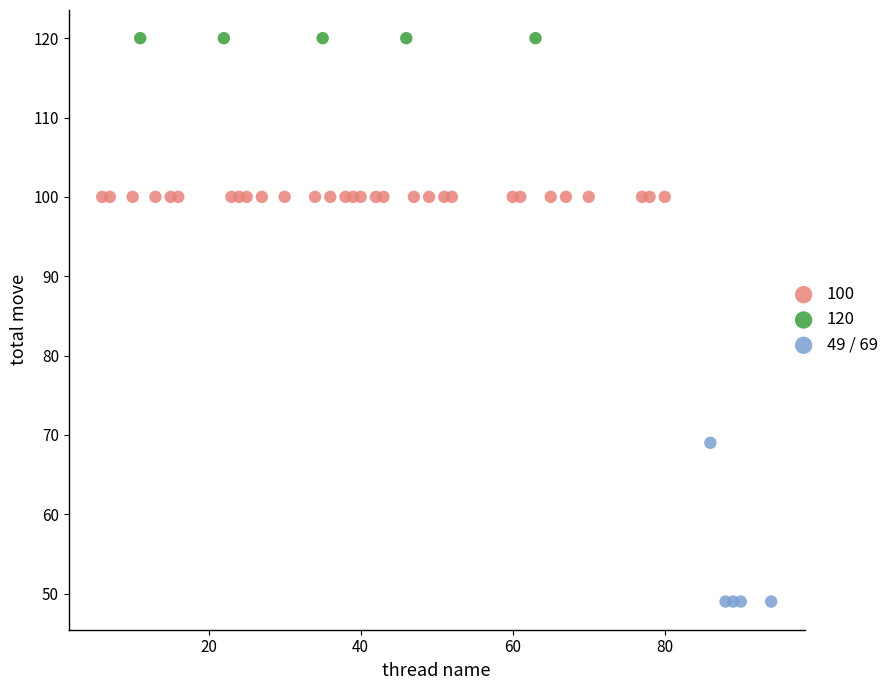

Which series reaches the minimum Y coordinate?

49 / 69